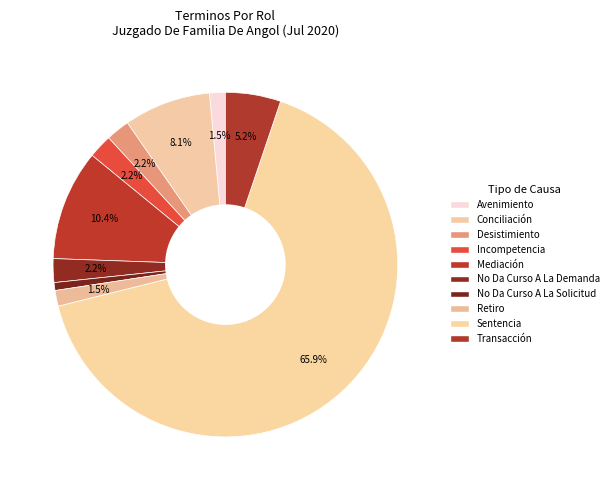

The Sentencia slice represents 66% of the pie. True or false?

True